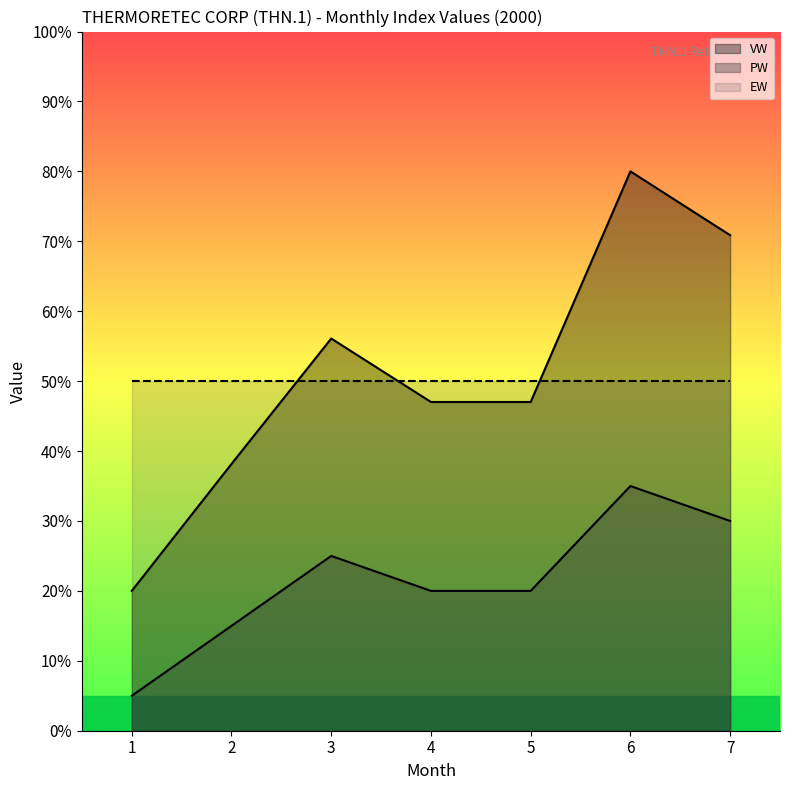

True or false: VW has a value of 136.7 at 6.

False